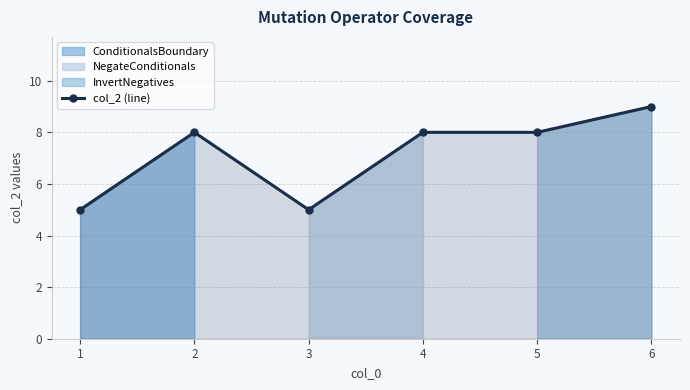

Reading left to right, extract all data points from this chart.

1=5	2=8	3=5	4=8	5=8	6=9